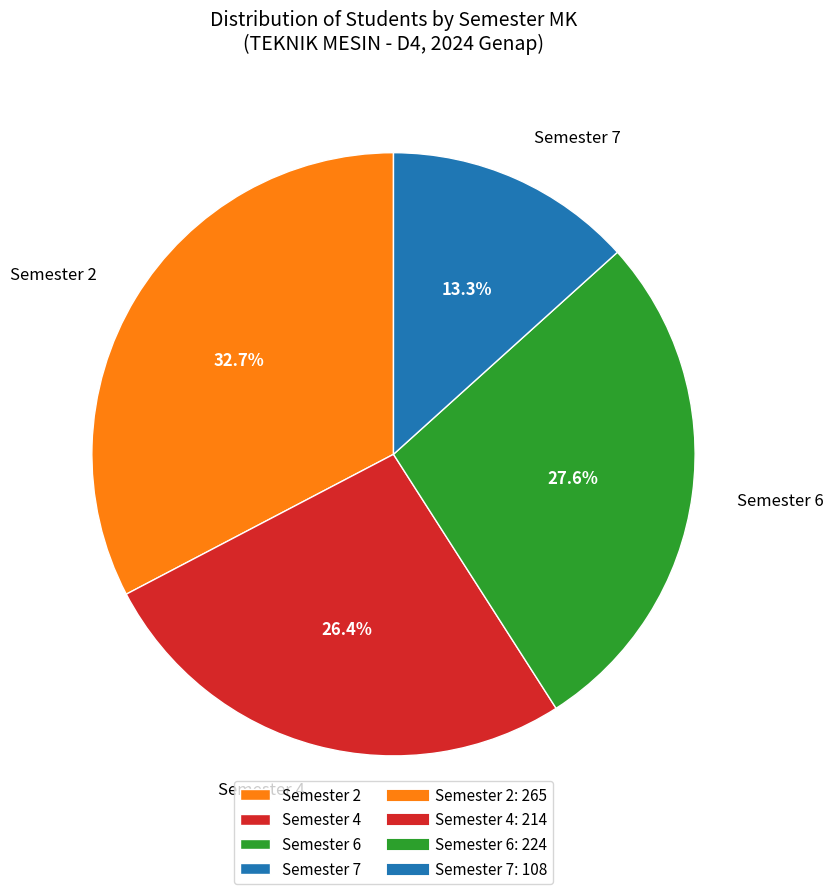

How many slices are in this pie chart?

4